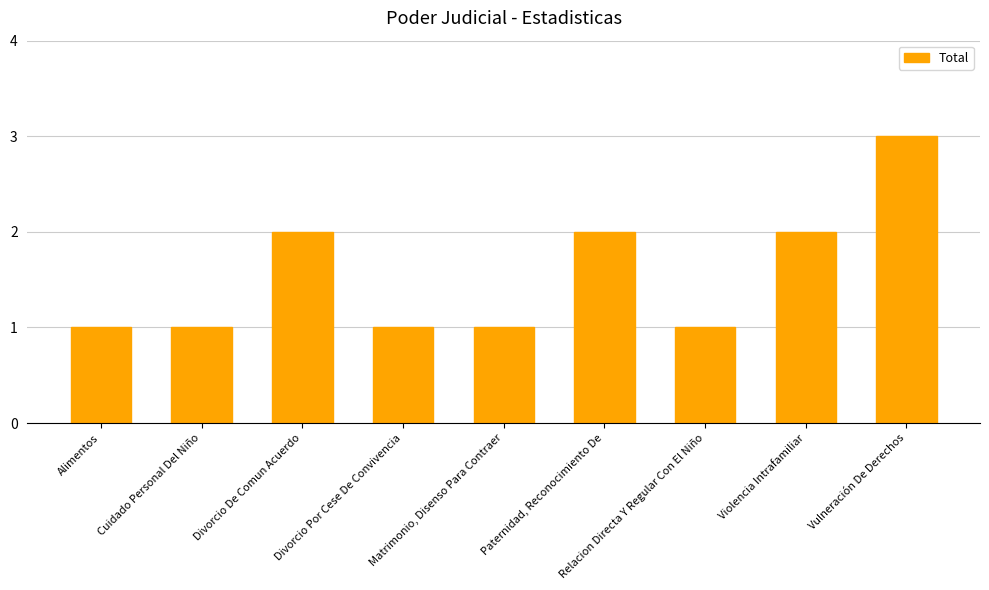

What is the label of the 5th bar from the right?

Matrimonio, Disenso Para Contraer